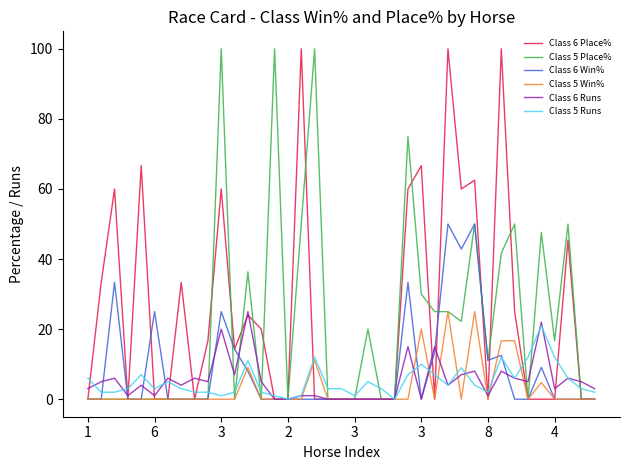

What is the highest value of the Class 6 Place% series?

100.0